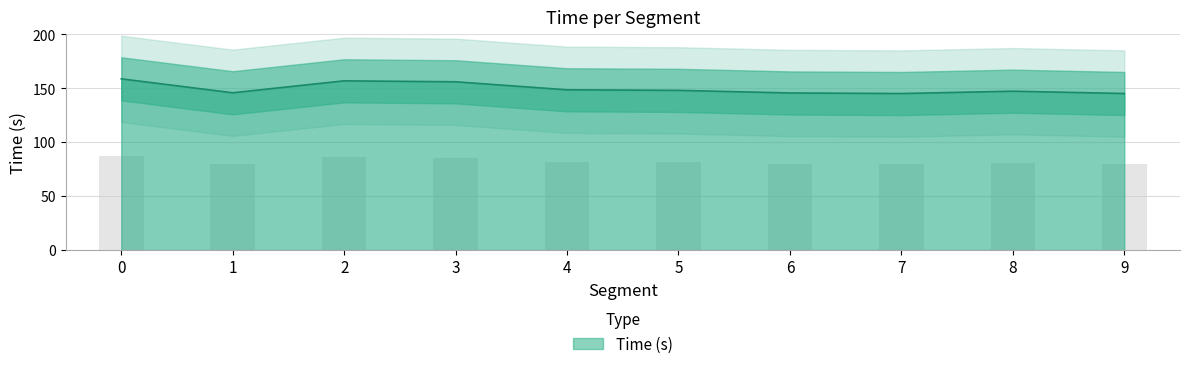

What is the difference between the maximum and second lowest values?

13.6